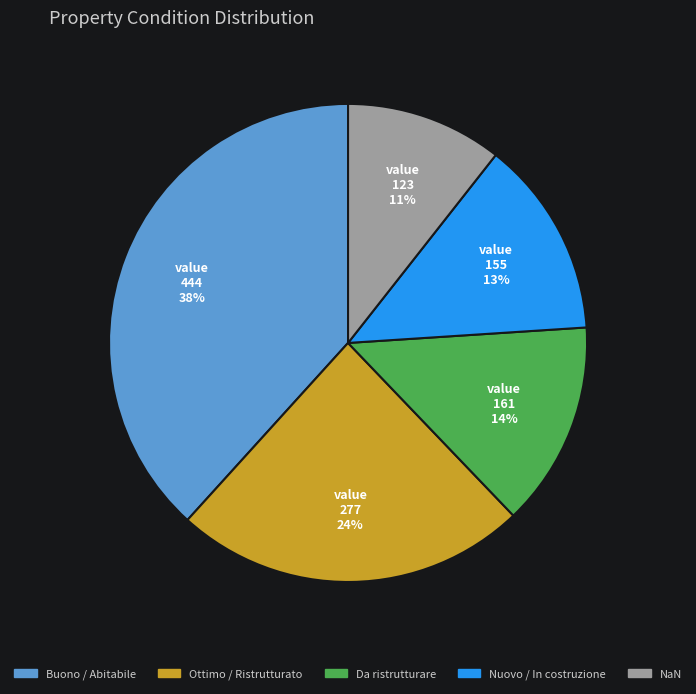

Is it true that Da ristrutturare is 14% of the pie?

True